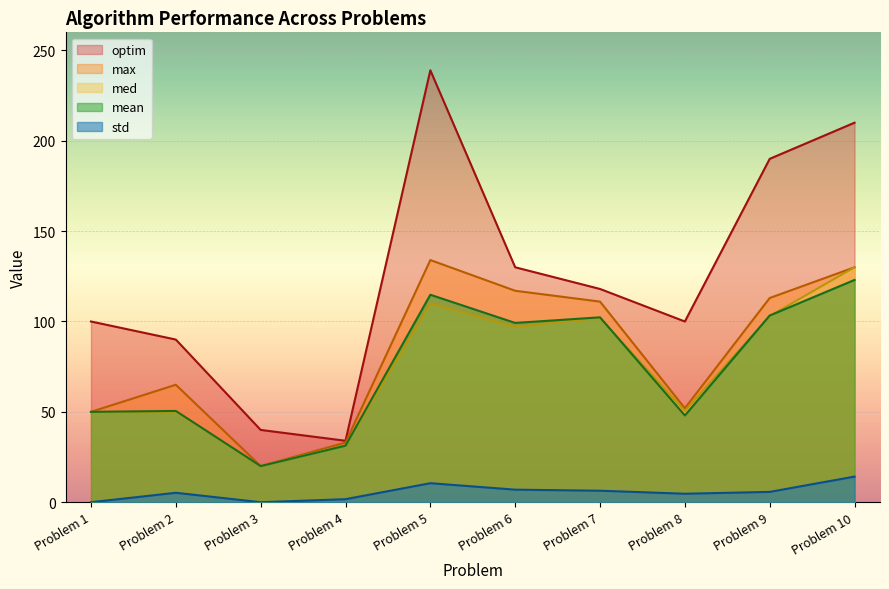

How many lines are shown in the chart?

5